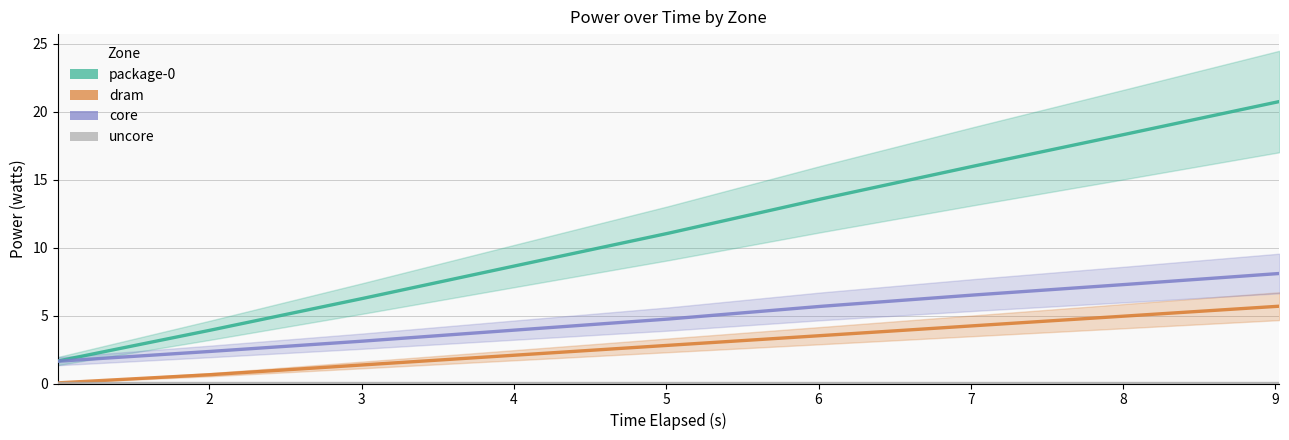

How many values in the package-0_watts series exceed 11?

5